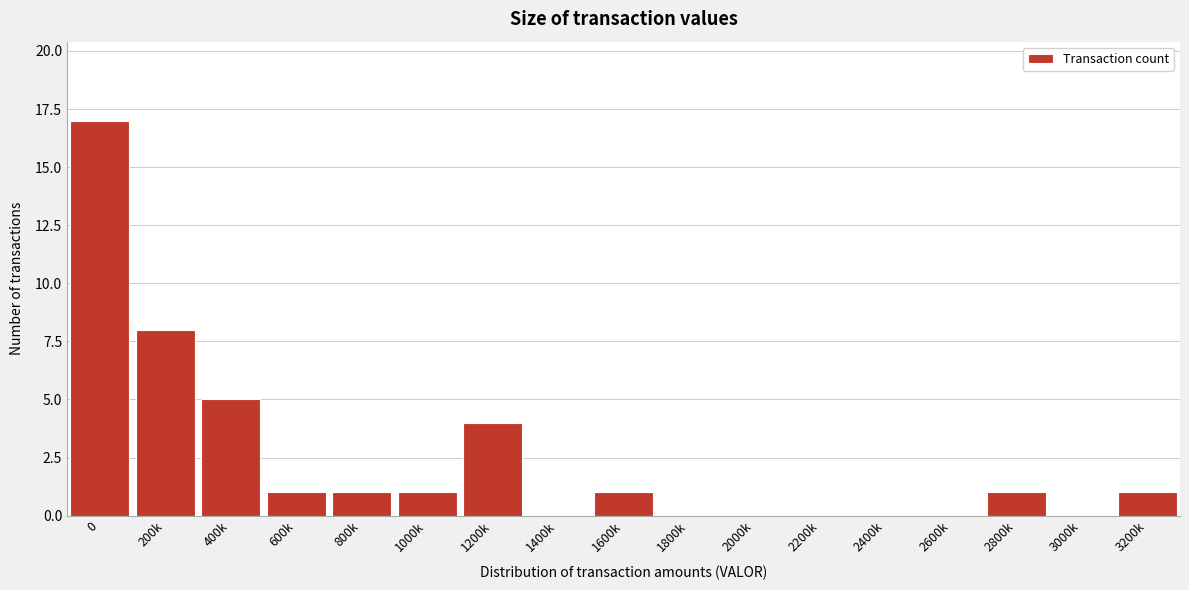

Reading left to right, extract all data points from this chart.

0=17	200k=8	400k=5	600k=1	800k=1	1000k=1	1200k=4	1400k=0	1600k=1	1800k=0	2000k=0	2200k=0	2400k=0	2600k=0	2800k=1	3000k=0	3200k=1